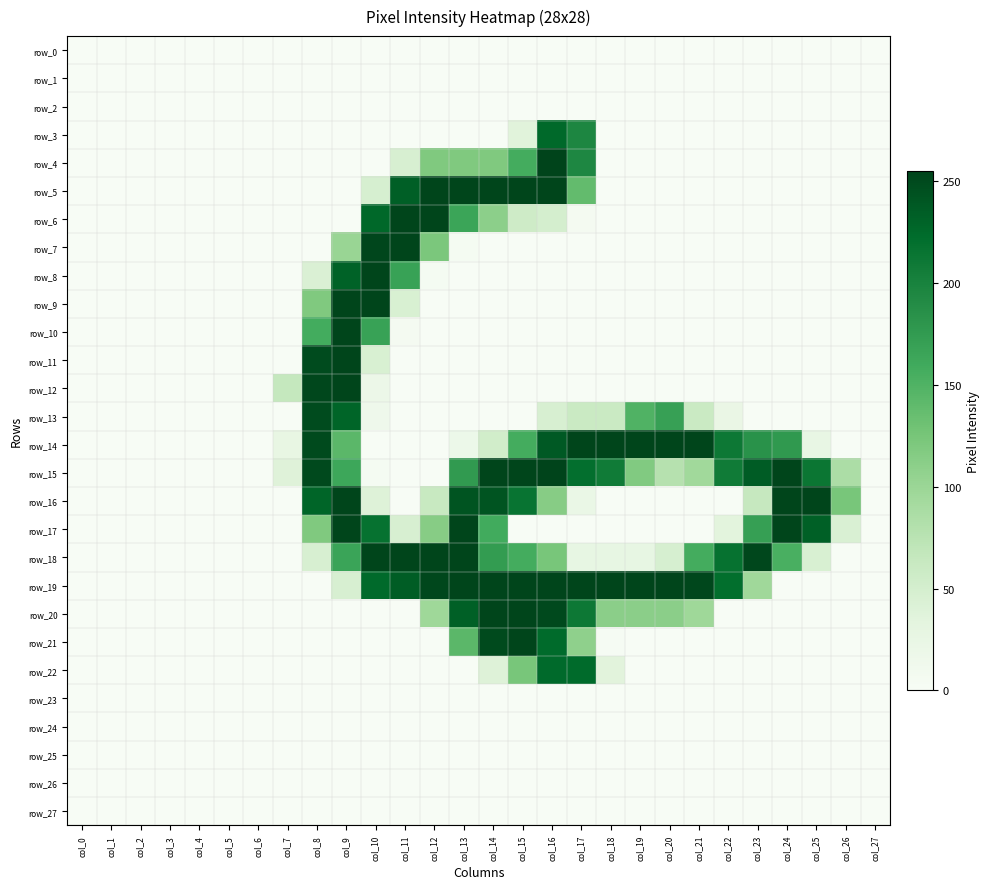

Is it true that row_18 equals 293 at col_22?

False